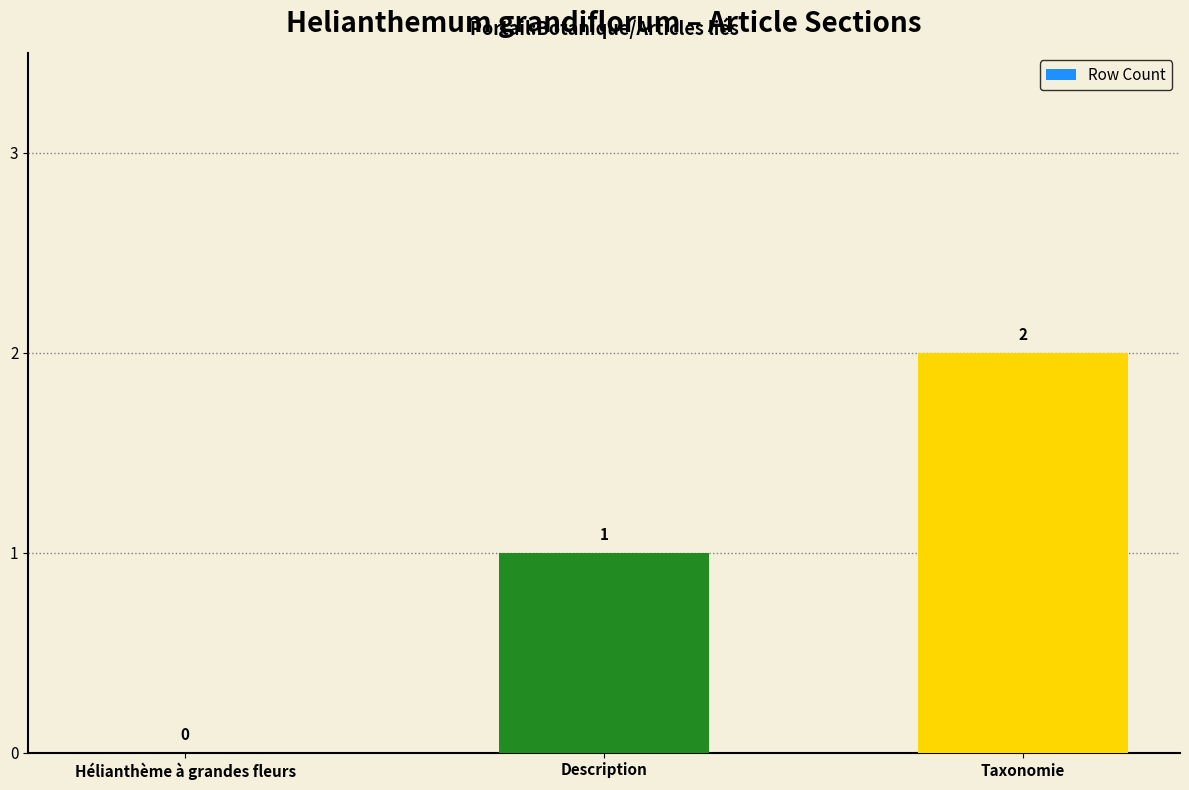

What is the sum of all values?

3